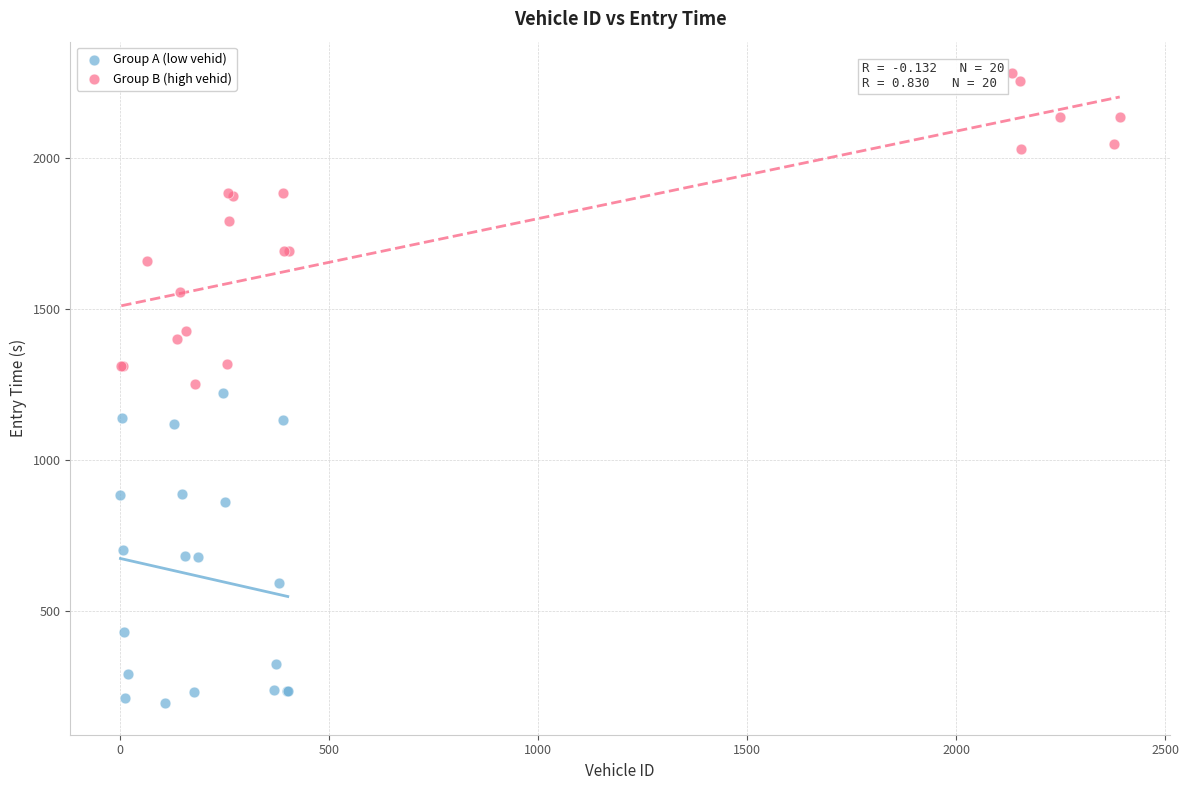

Which series reaches the maximum Y coordinate?

Group B (high vehid)